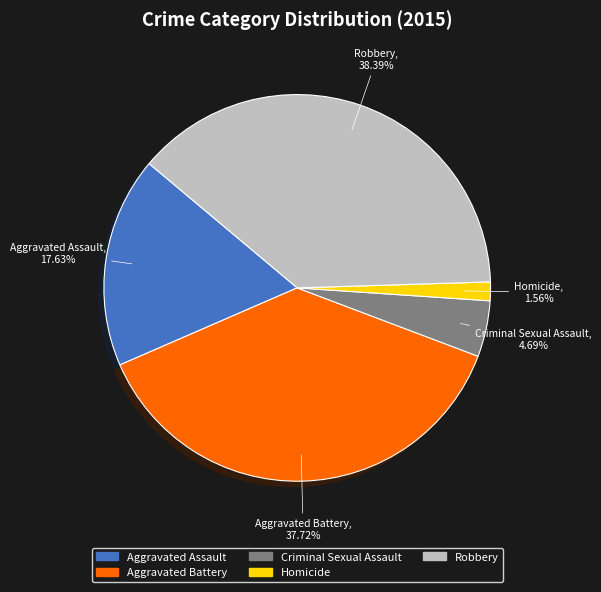

Do Aggravated Battery and Robbery together represent more than half of the pie?

Yes